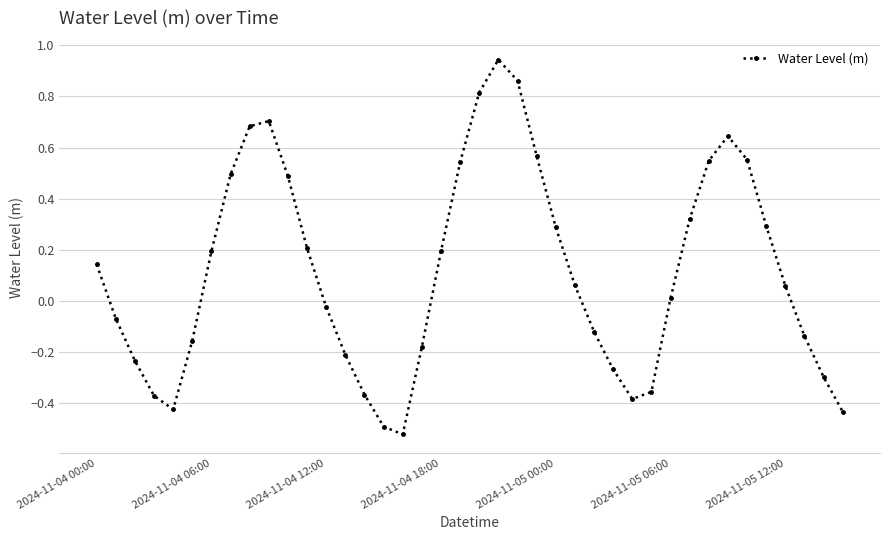

What is the difference between the maximum and minimum values?

1.5